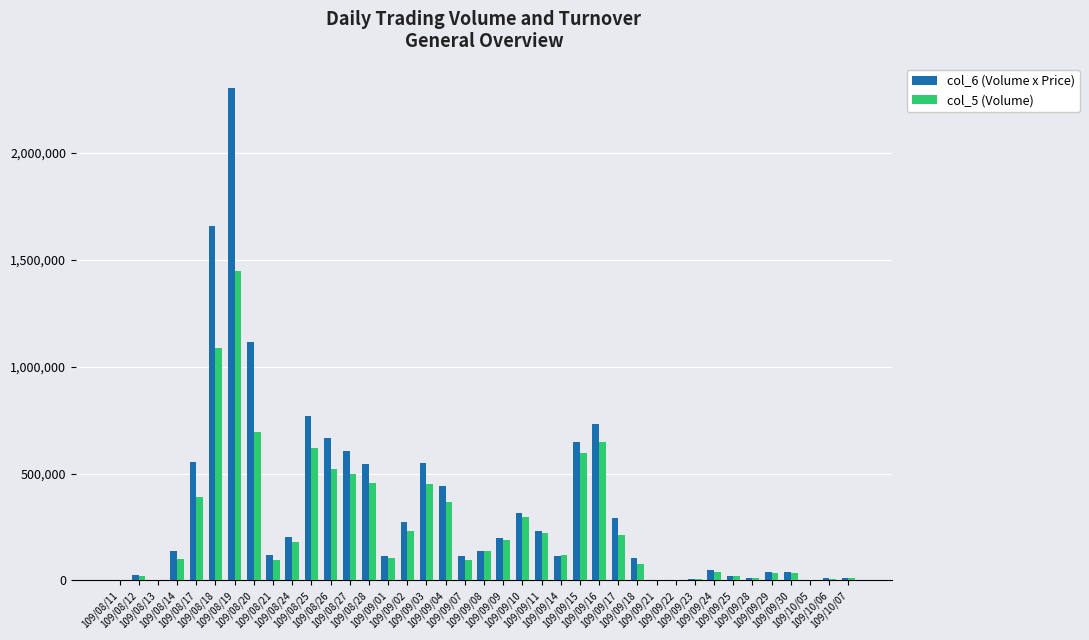

What is the maximum value shown in the chart?

2302940